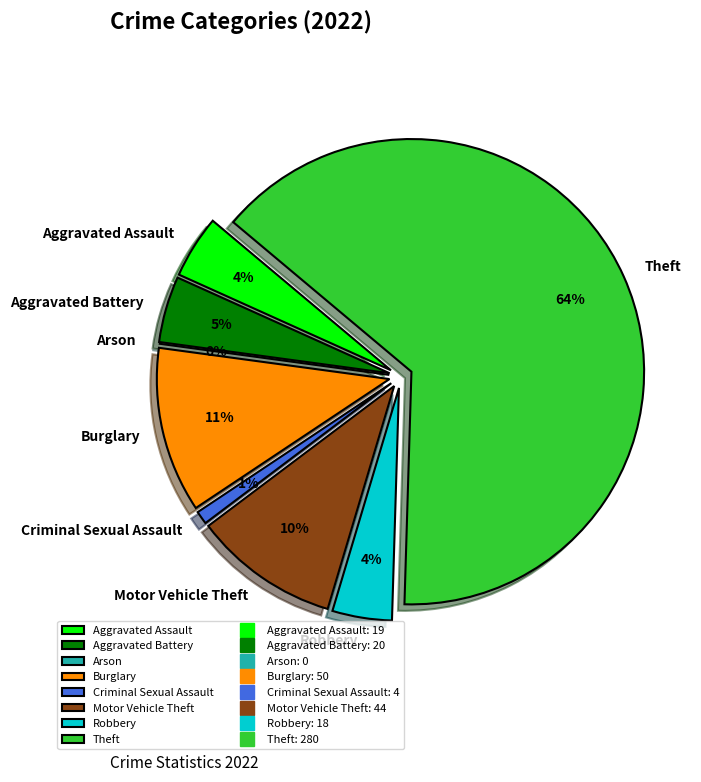

To the nearest percent, what is the average slice percentage?

12%